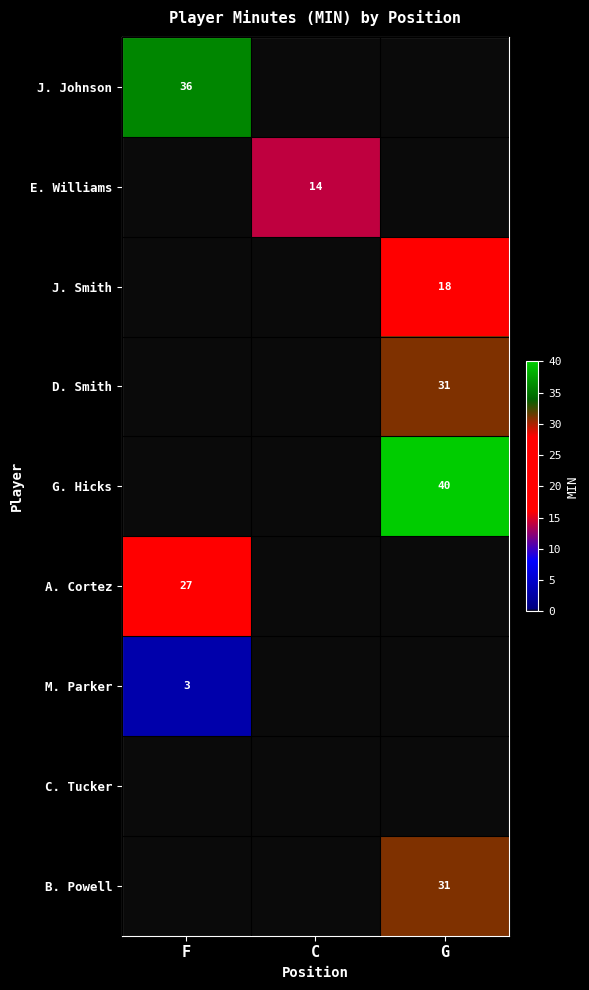

The value of M. Parker at F is 5. True or false?

False